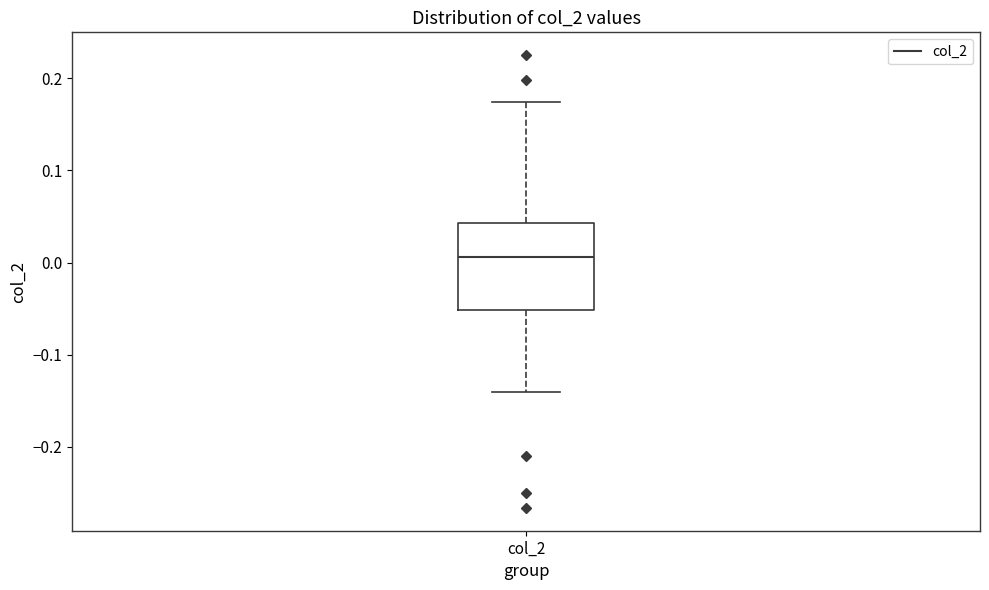

Where does the lower whisker of the box for col_2 end on the y-axis? The values are not printed on the chart, so give them approximately, as read against the axis.

-0.14